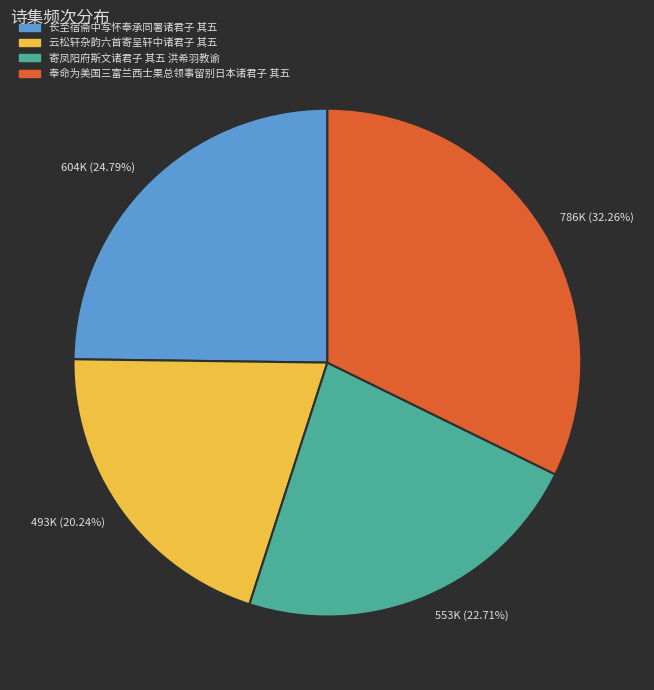

To the nearest percent, what is the difference between the largest and smallest slice percentages?

12%